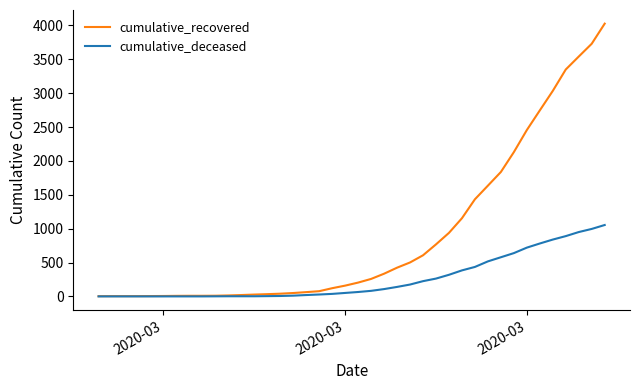

Rank the series by their maximum value, from highest to lowest.

cumulative_recovered, cumulative_deceased